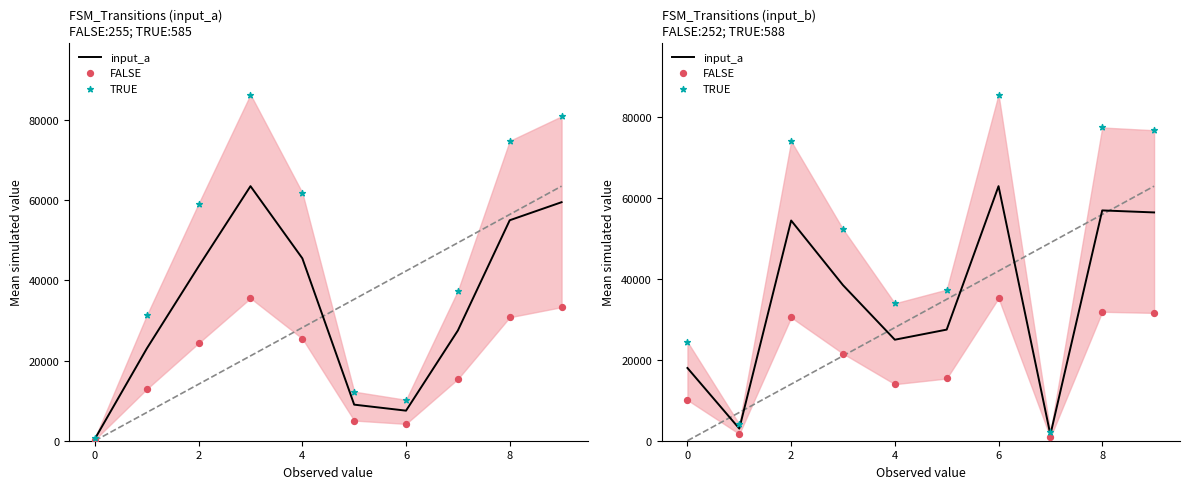

At how many categories does at least one series exceed 26394?

7